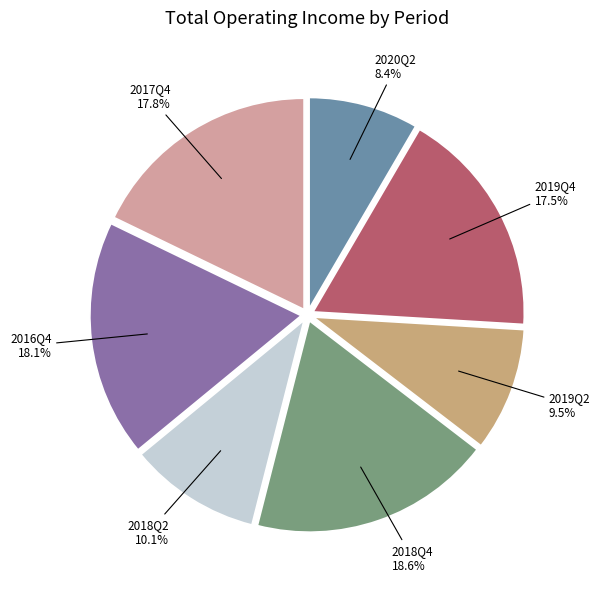

Is there any slice that represents more than half of the pie?

No